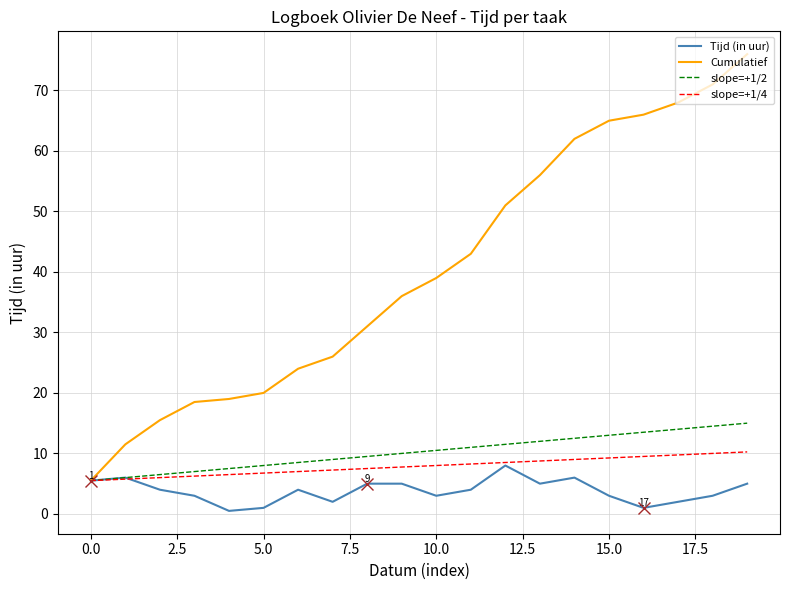

What is the maximum value shown in the chart?

76.0